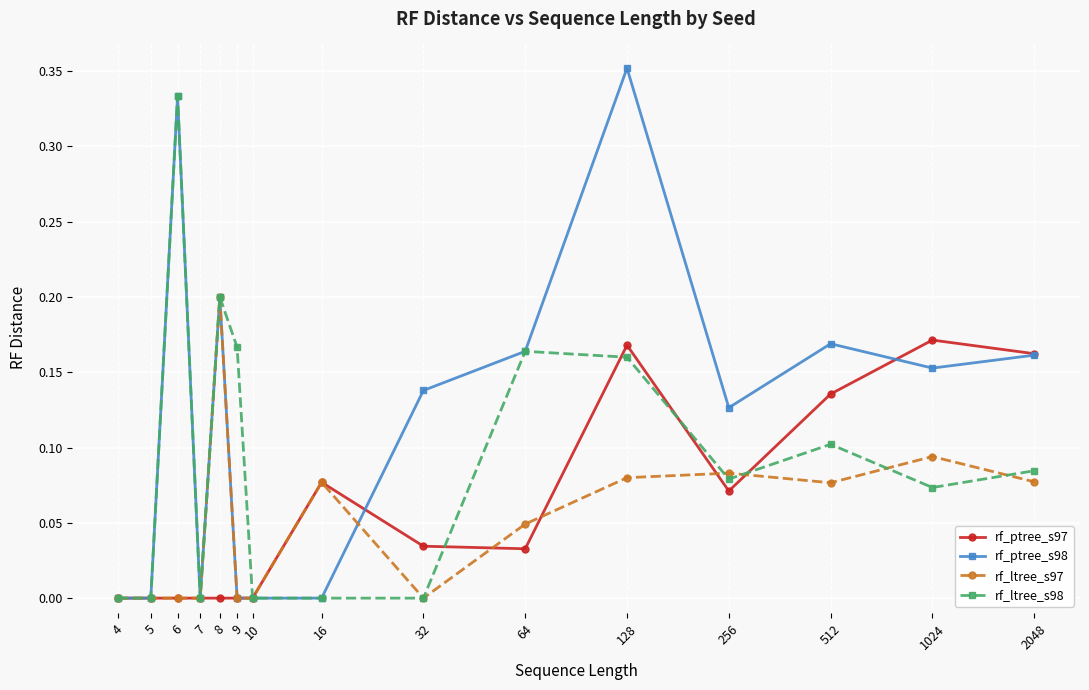

How many lines are shown in the chart?

4